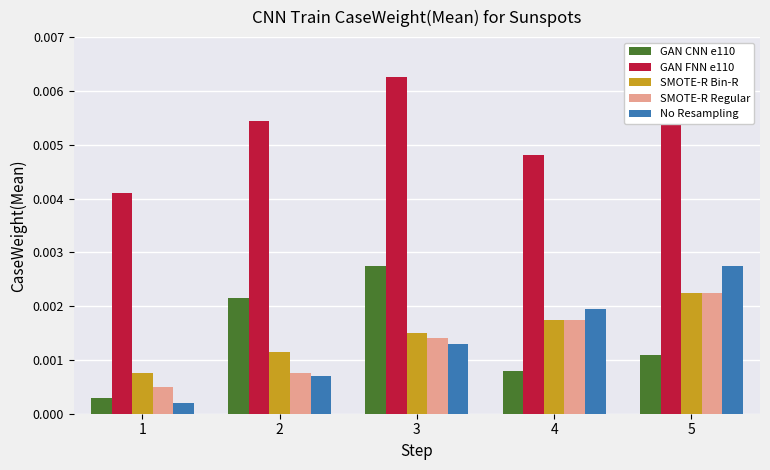

Rank the series at 3 from lowest to highest value.

No Resampling, SMOTE-R Regular, SMOTE-R Bin-R, GAN CNN e110, GAN FNN e110